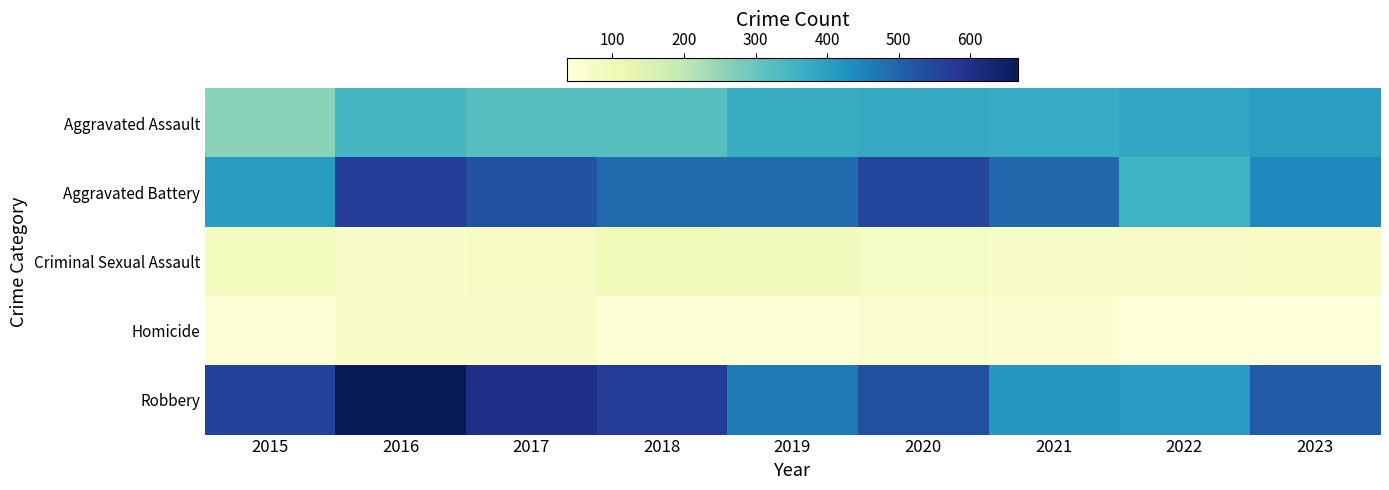

Reading left to right, what are all the values shown in this chart?

Aggravated Assault: 2015=261	2016=345	2017=324	2018=324	2019=368	2020=376	2021=372	2022=386	2023=401
Aggravated Battery: 2015=405	2016=569	2017=529	2018=489	2019=487	2020=555	2021=494	2022=354	2023=442
Criminal Sexual Assault: 2015=91	2016=69	2017=80	2018=101	2019=93	2020=76	2021=66	2022=74	2023=78
Homicide: 2015=41	2016=67	2017=68	2018=48	2019=44	2020=62	2021=58	2022=36	2023=36
Robbery: 2015=557	2016=667	2017=605	2018=571	2019=465	2020=534	2021=417	2022=407	2023=515